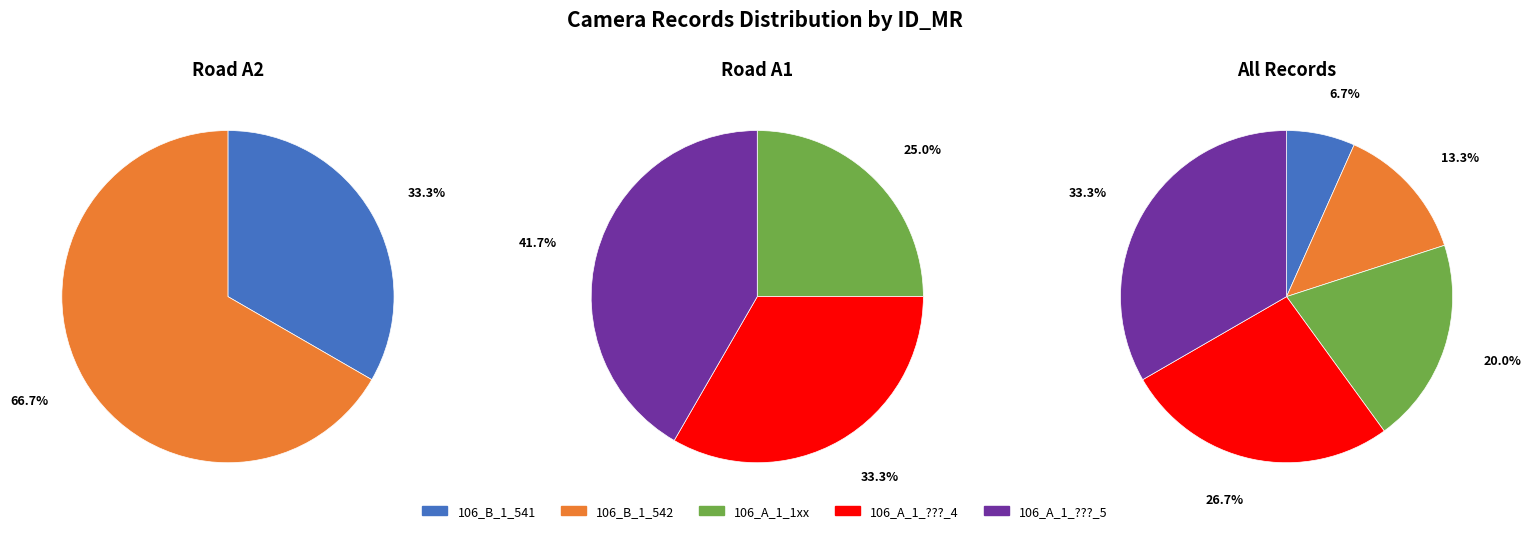

Which has a higher value, 106_A_1_1xx or 106_A_1_???_5?

106_A_1_???_5